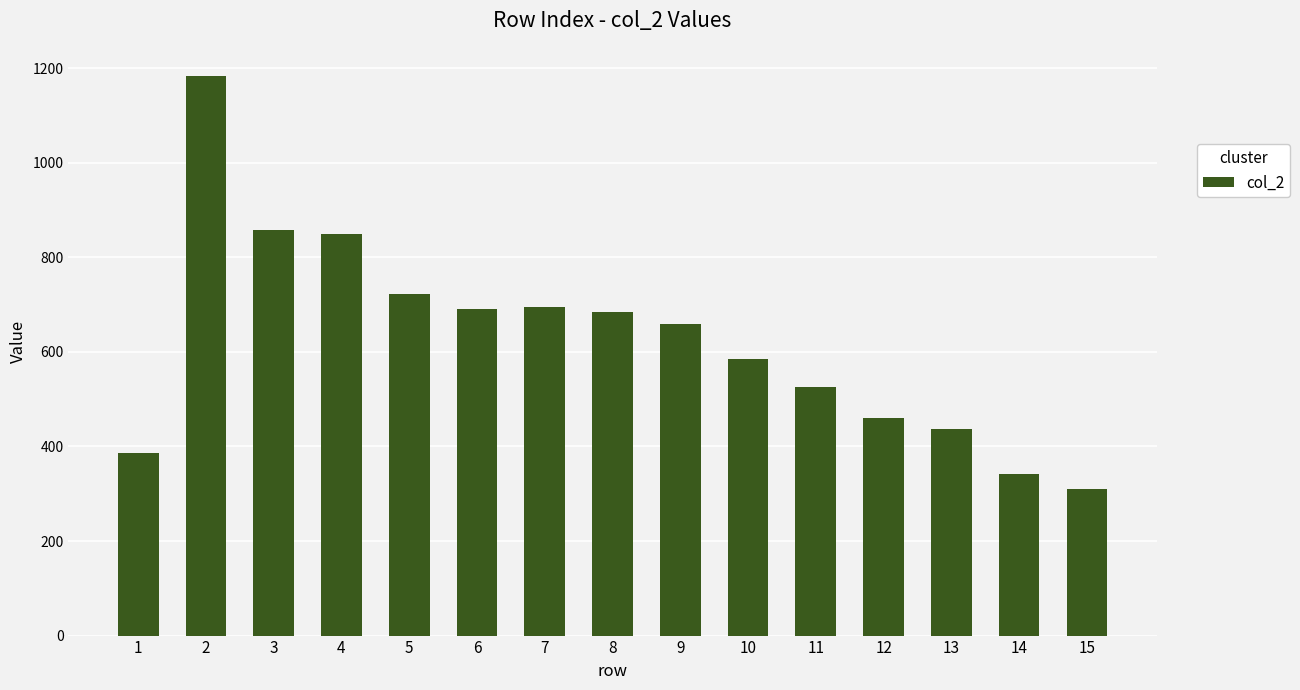

Is it true that the value at 10 is 204?

False